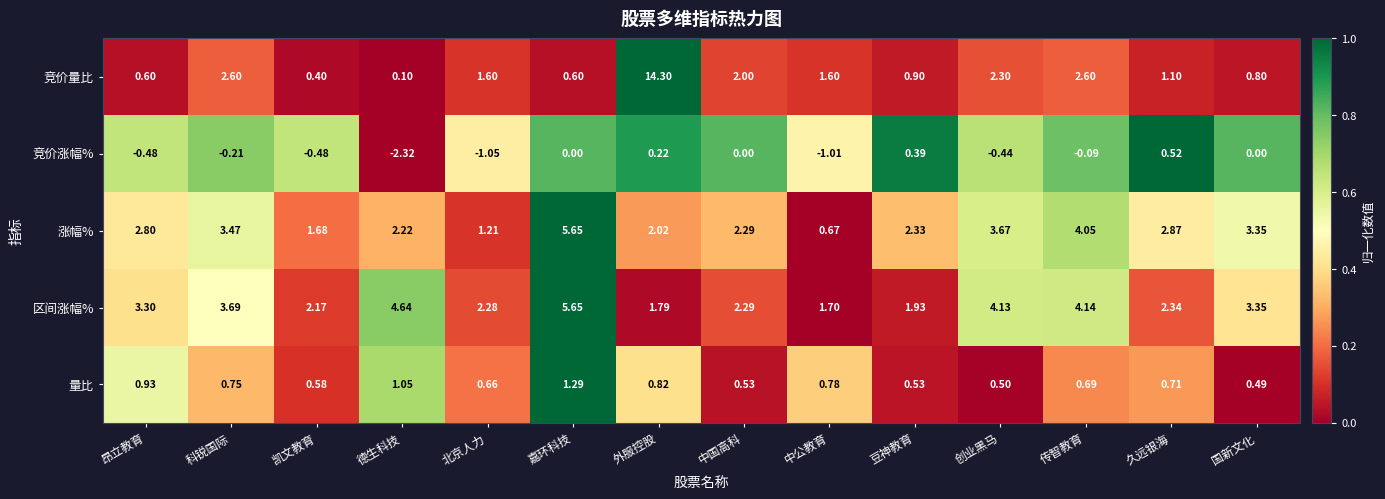

Which category has the highest value across all series?

外服控股